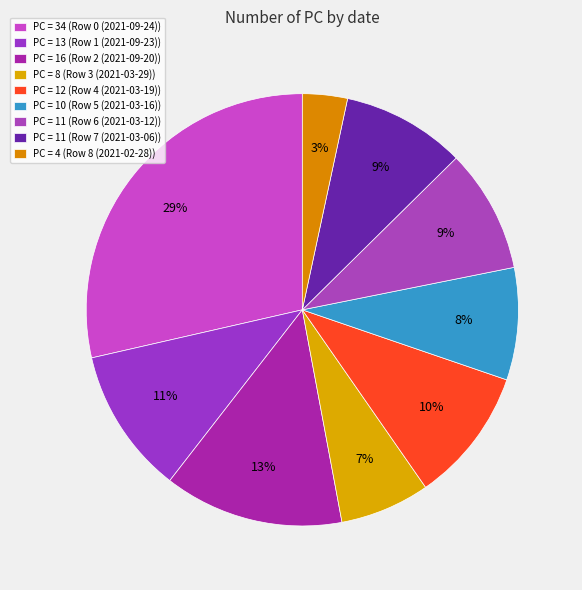

Count the number of slices in the pie.

9